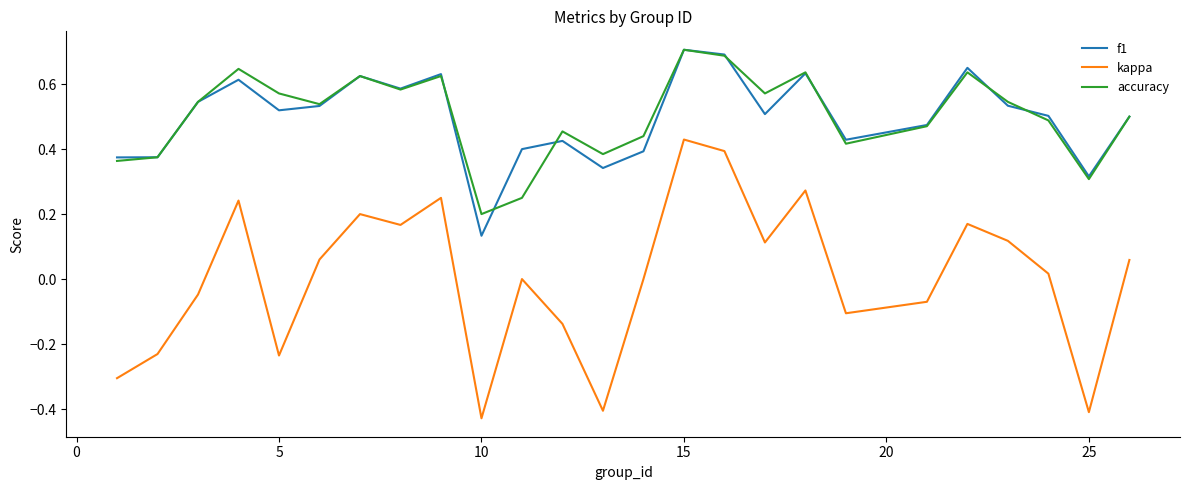

At how many categories does at least one series exceed 0?

25